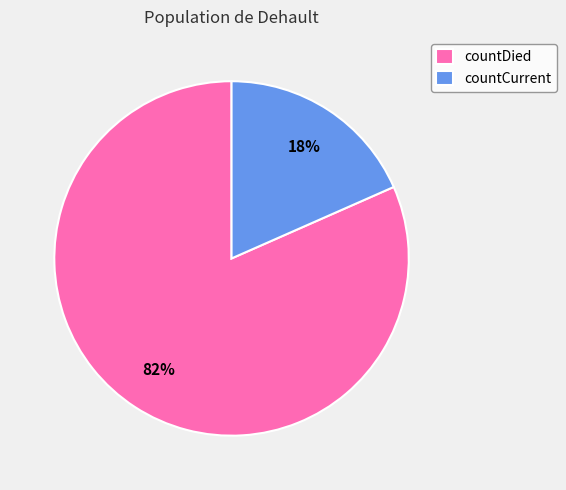

To the nearest percent, what is the average slice percentage?

50%